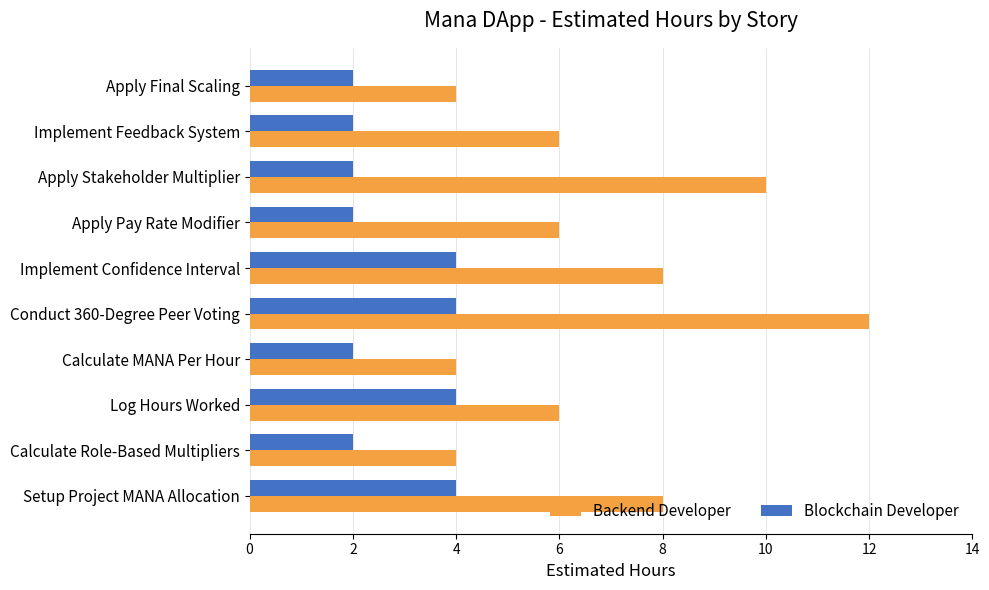

Is the value of Blockchain Developer at Calculate MANA Per Hour greater than the value of Backend Developer at Conduct 360-Degree Peer Voting?

No